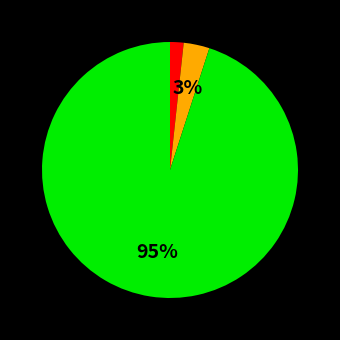

To the nearest percent, what is the difference between the largest and smallest slice percentages?

93%